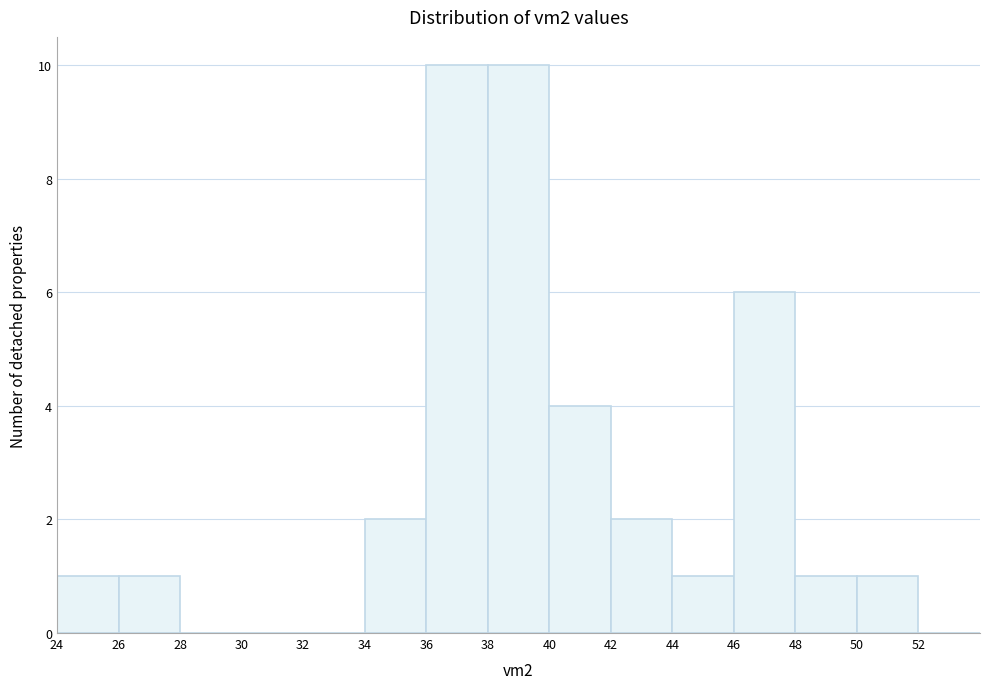

Reading left to right, list every bar in this chart as the range it spans on the x-axis followed by its height. The values are not printed on the chart, so give them approximately, as read against the axis.

24 to 26: 1
26 to 28: 1
28 to 30: 0
30 to 32: 0
32 to 34: 0
34 to 36: 2
36 to 38: 10
38 to 40: 10
40 to 42: 4
42 to 44: 2
44 to 46: 1
46 to 48: 6
48 to 50: 1
50 to 52: 1
52 to 54: 0